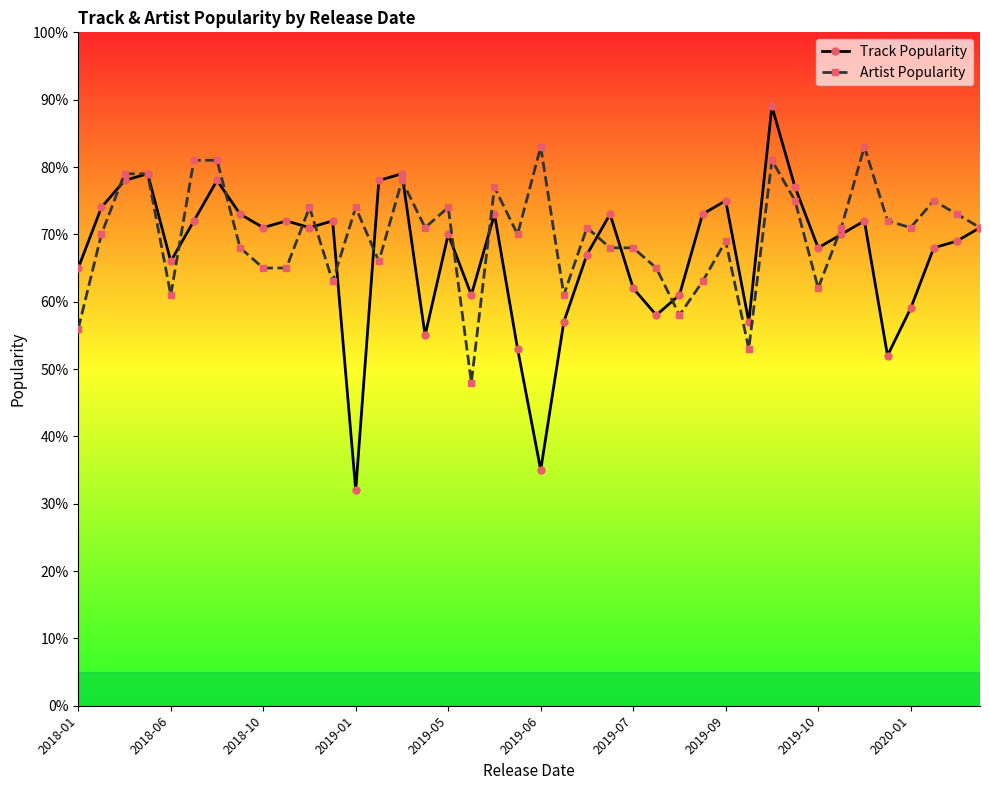

Reading right to left, what are all the values shown in this chart?

Track Popularity: 71	69	68	59	52	72	70	68	77	89	57	75	73	61	58	62	73	67	57	35	53	73	61	70	55	79	78	32	72	71	72	71	73	78	72	66	79	78	74	65
Artist Popularity: 71	73	75	71	72	83	71	62	75	81	53	69	63	58	65	68	68	71	61	83	70	77	48	74	71	78	66	74	63	74	65	65	68	81	81	61	79	79	70	56